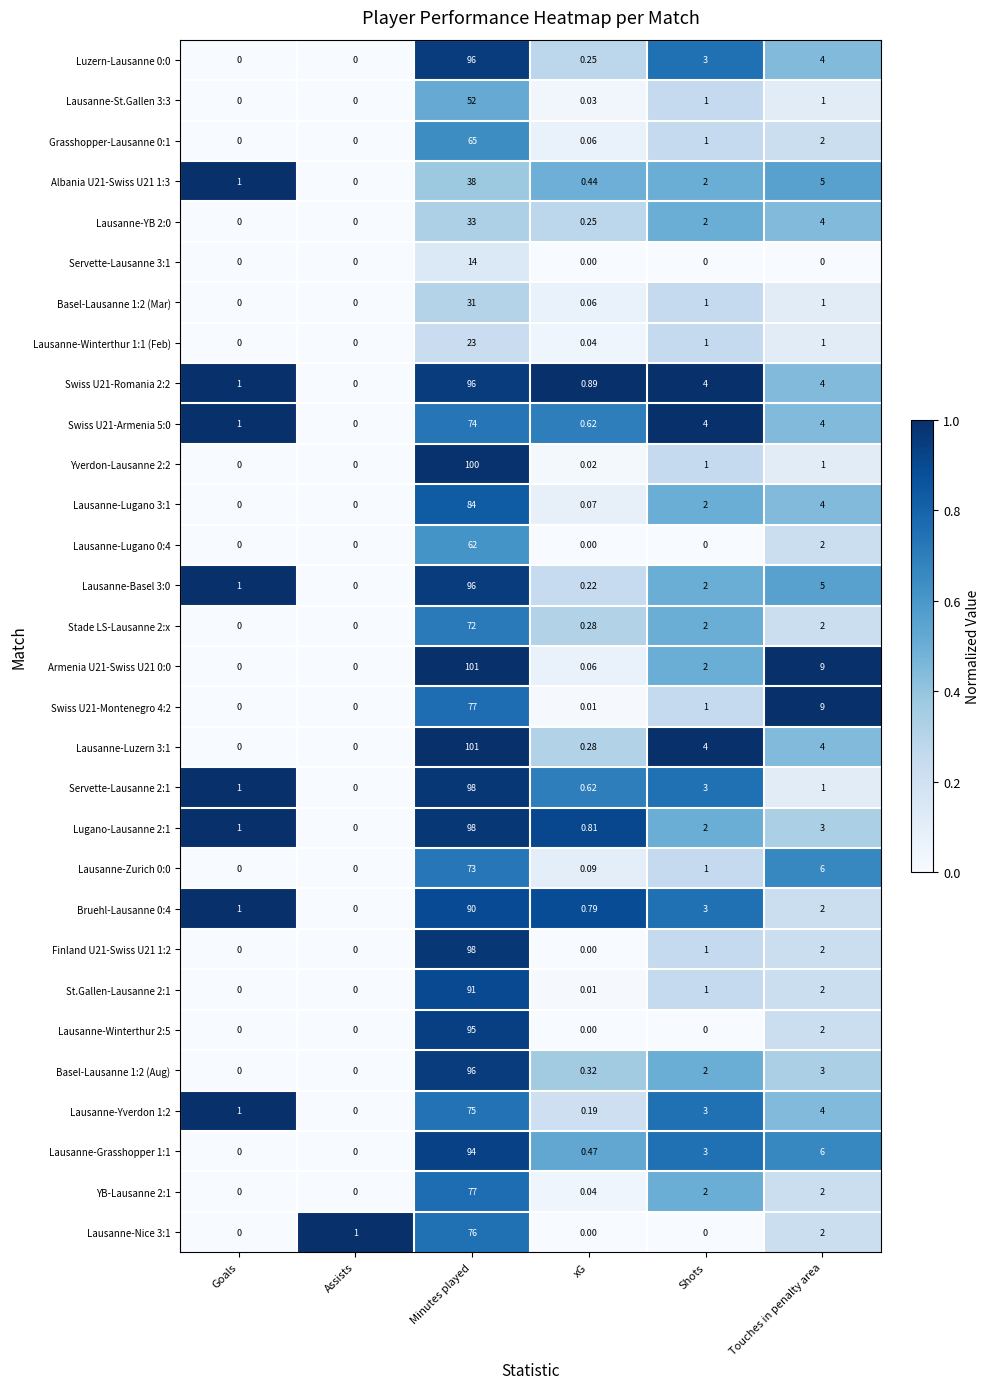

Where is Grasshopper-Lausanne 0:1 nearest to the value 32?

Touches in penalty area